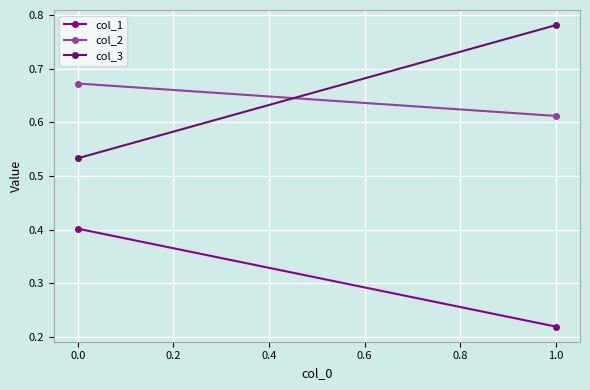

Is this an area chart (filled region under the line)?

No